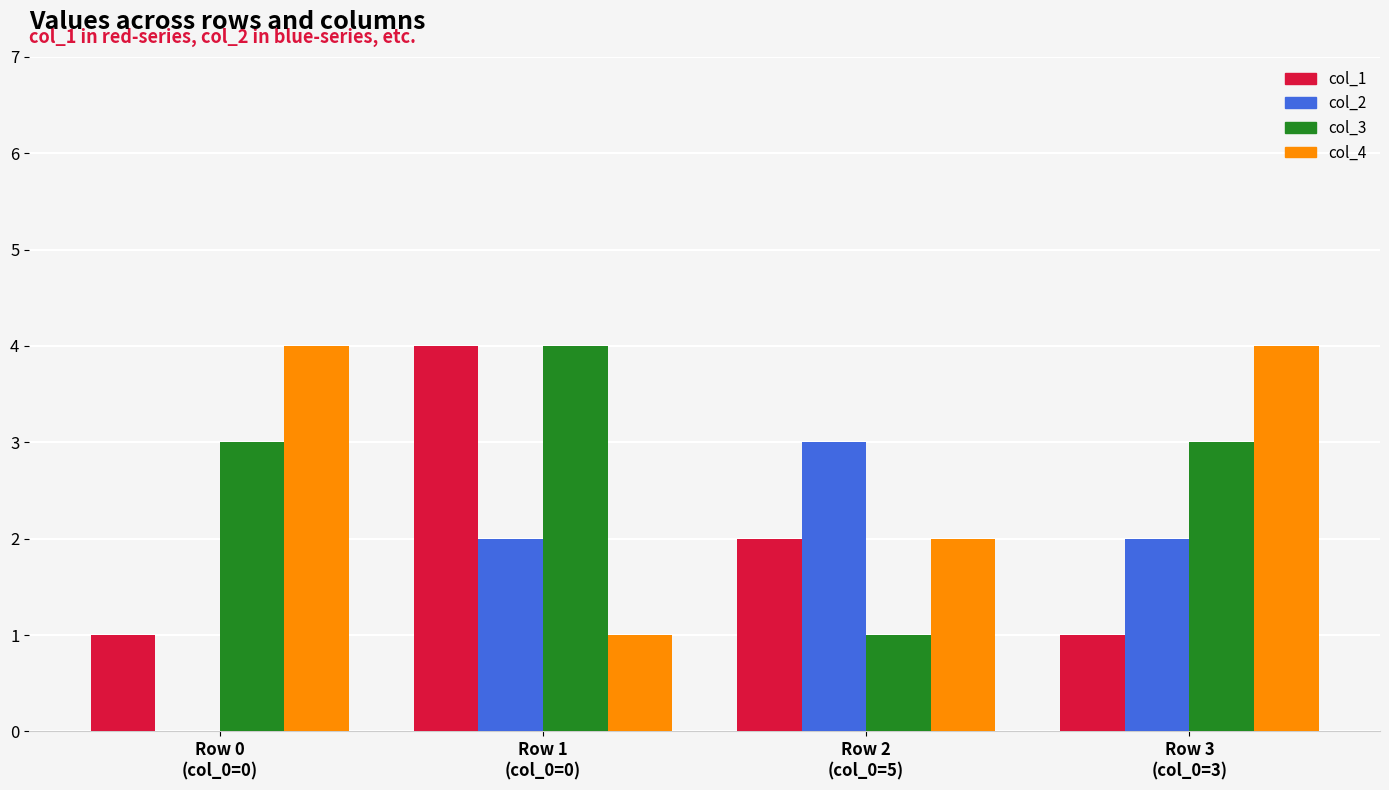

How many series are shown in this chart?

4